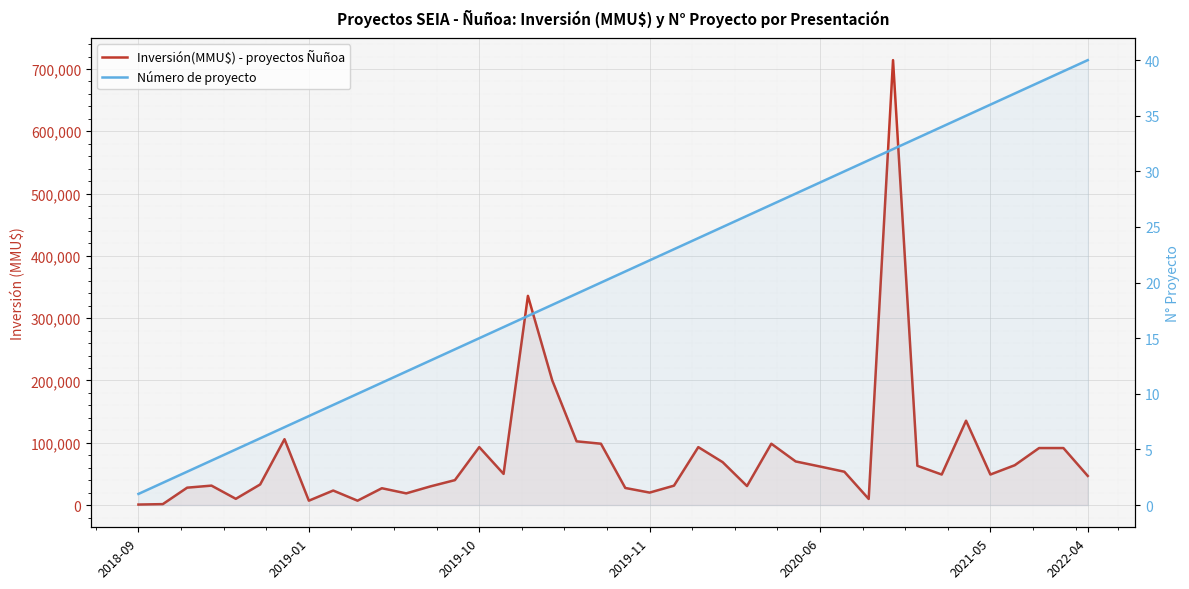

Which series has the largest total across all categories?

Inversión(MMU$) - proyectos Ñuñoa